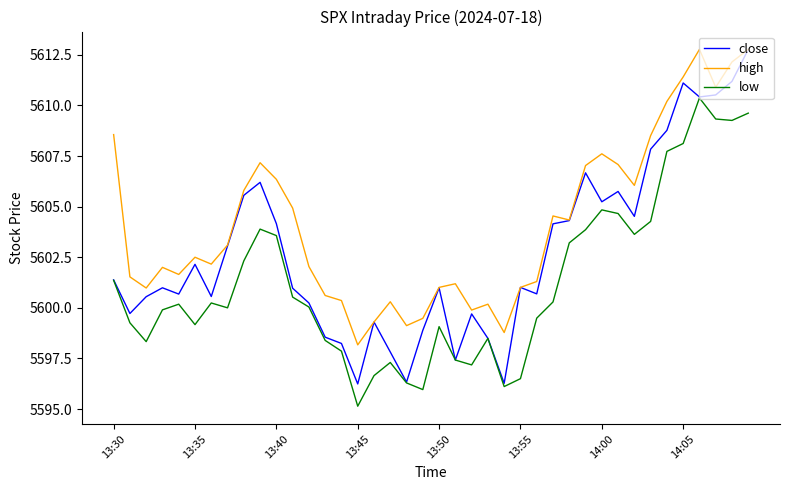

What are all the series names shown in the legend?

close, high, low